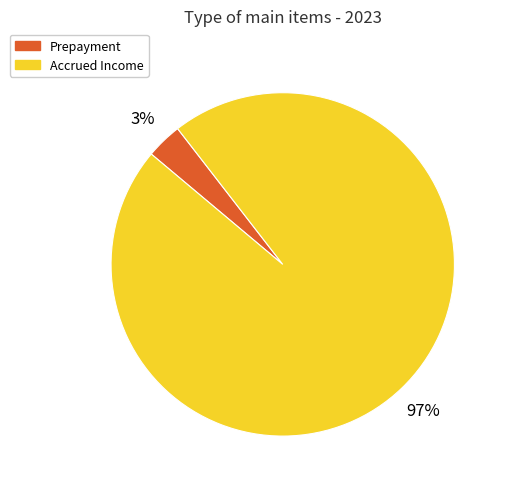

To the nearest percent, what percentage of the pie is Prepayment?

3%